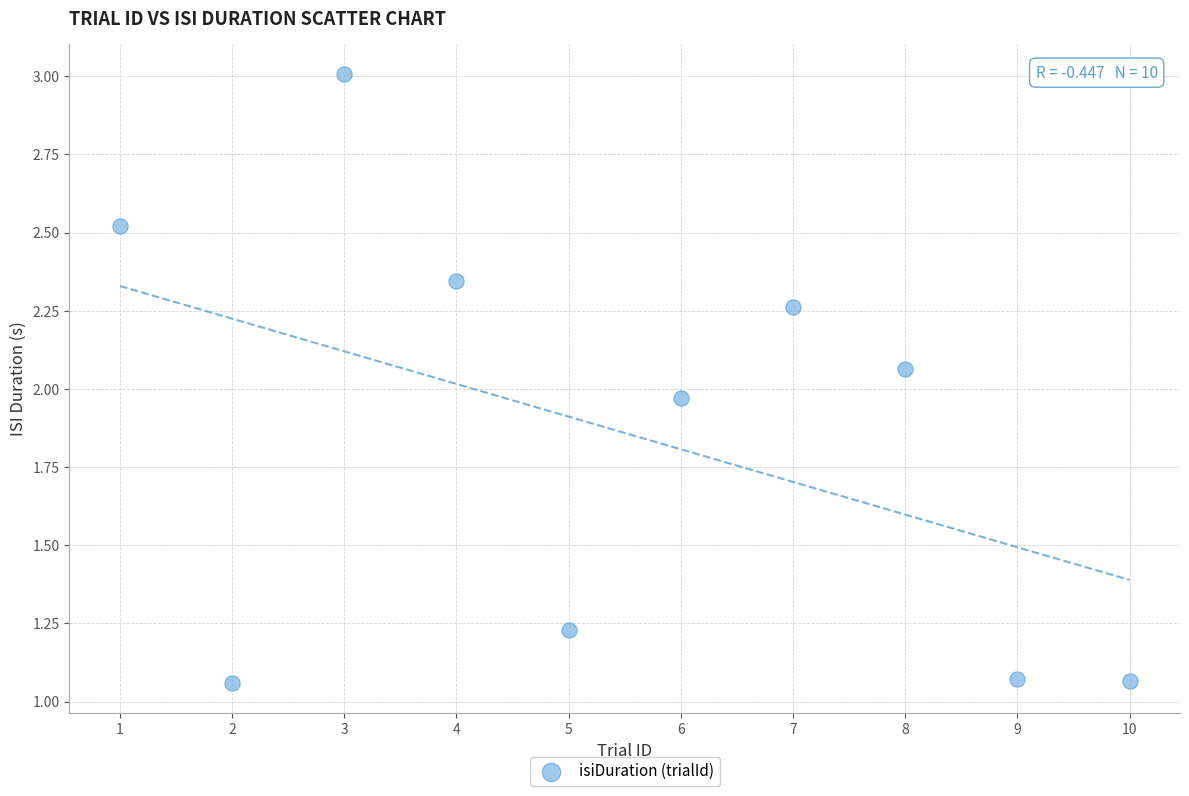

What is the average X value?

5.5